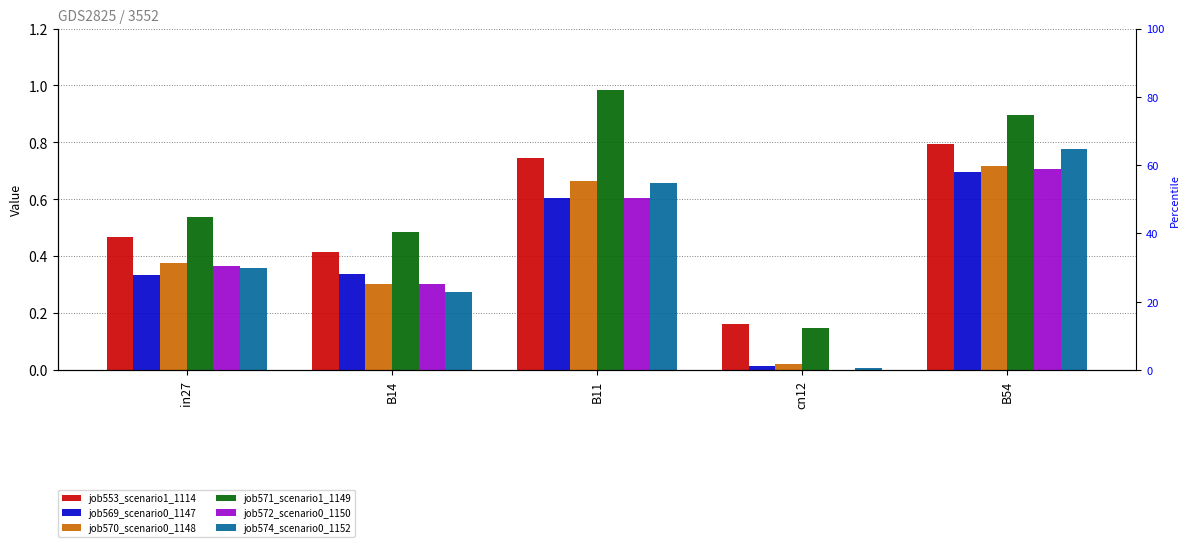

What is the sum of all job572_scenario0_1150 values?

2.0